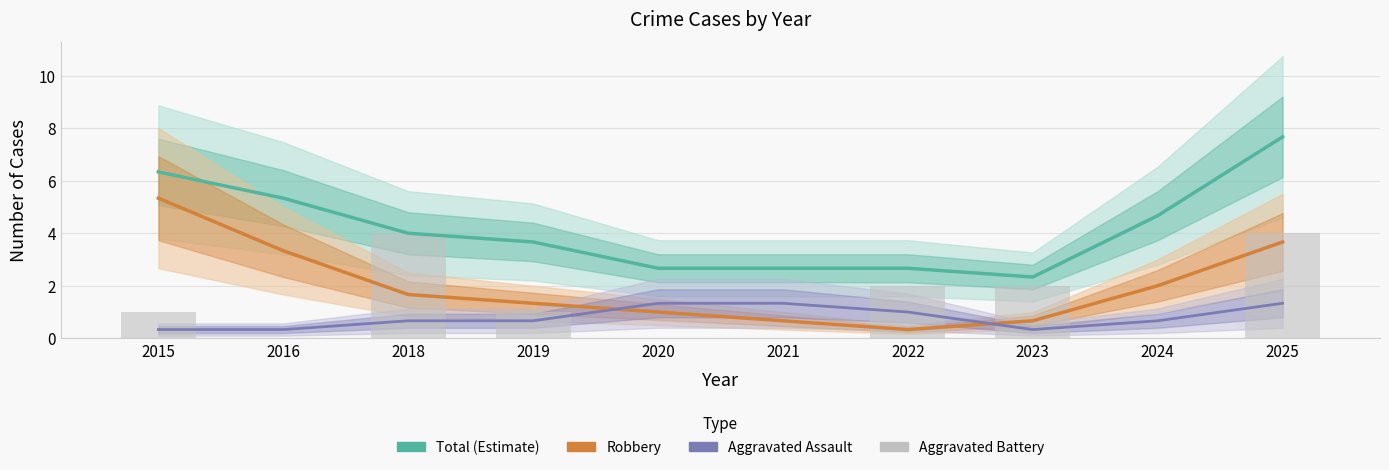

How many data points in Robbery are less than 1?

3